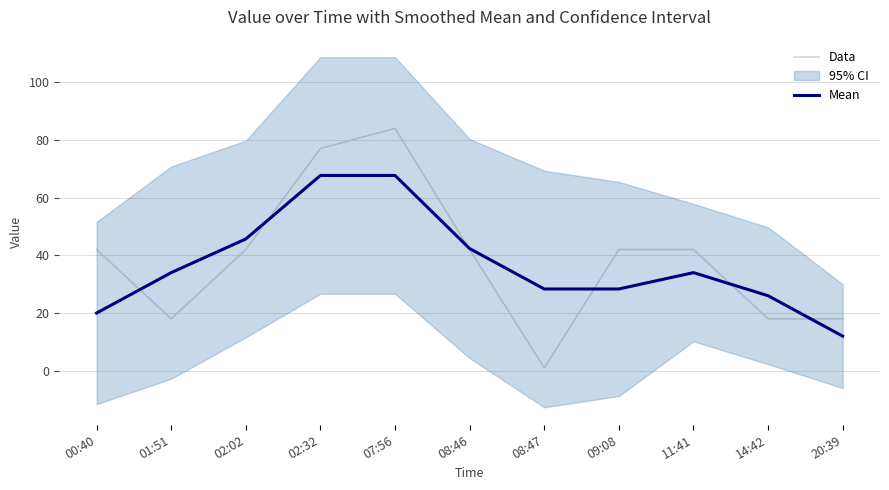

Rank the categories by Mean value from lowest to highest.

20:39, 00:40, 14:42, 08:47, 09:08, 01:51, 11:41, 08:46, 02:02, 02:32, 07:56